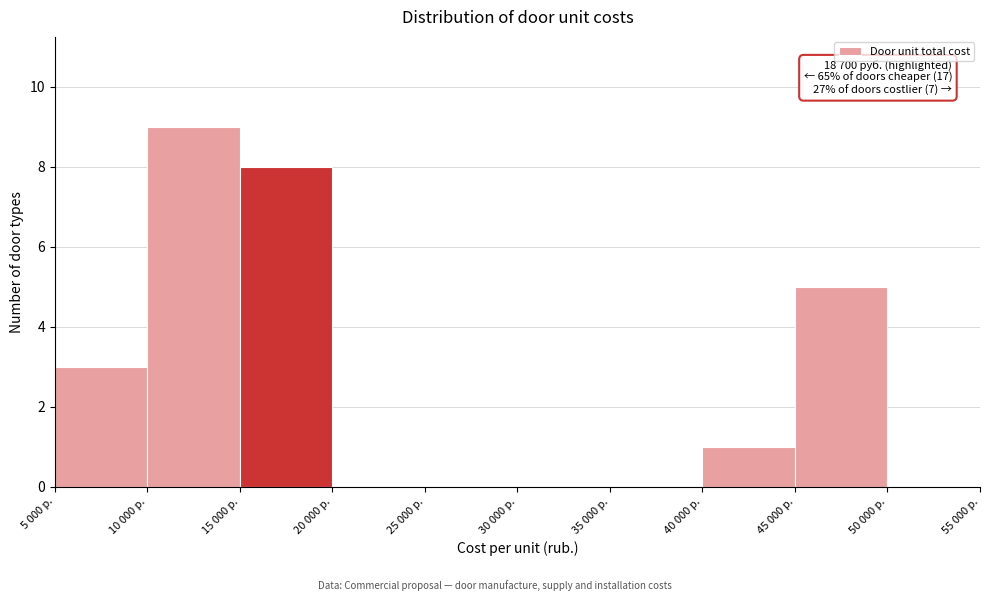

Reading left to right, what are all the values shown in this chart?

5 000 р.=3	10 000 р.=9	15 000 р.=8	20 000 р.=0	25 000 р.=0	30 000 р.=0	35 000 р.=0	40 000 р.=1	45 000 р.=5	50 000 р.=0